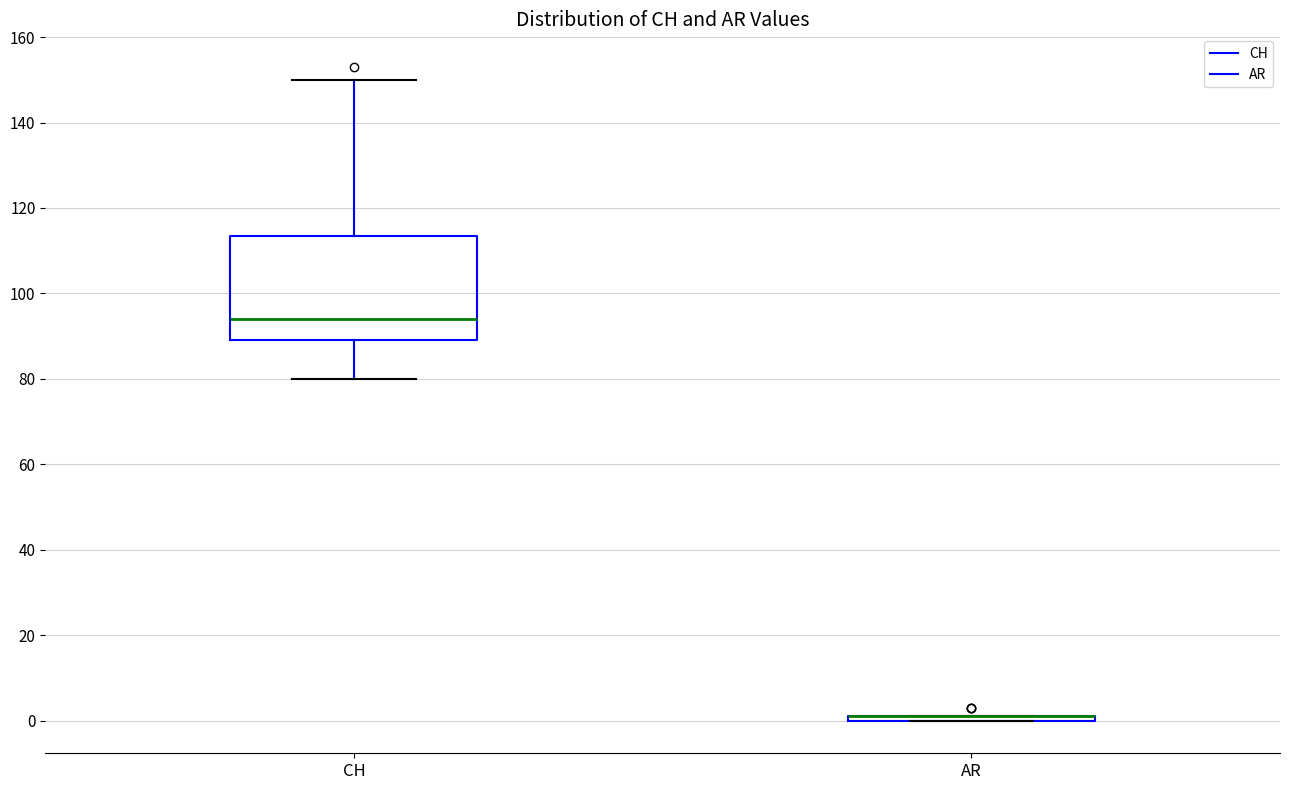

Where does the median line of the box for CH sit on the y-axis? The values are not printed on the chart, so give them approximately, as read against the axis.

94